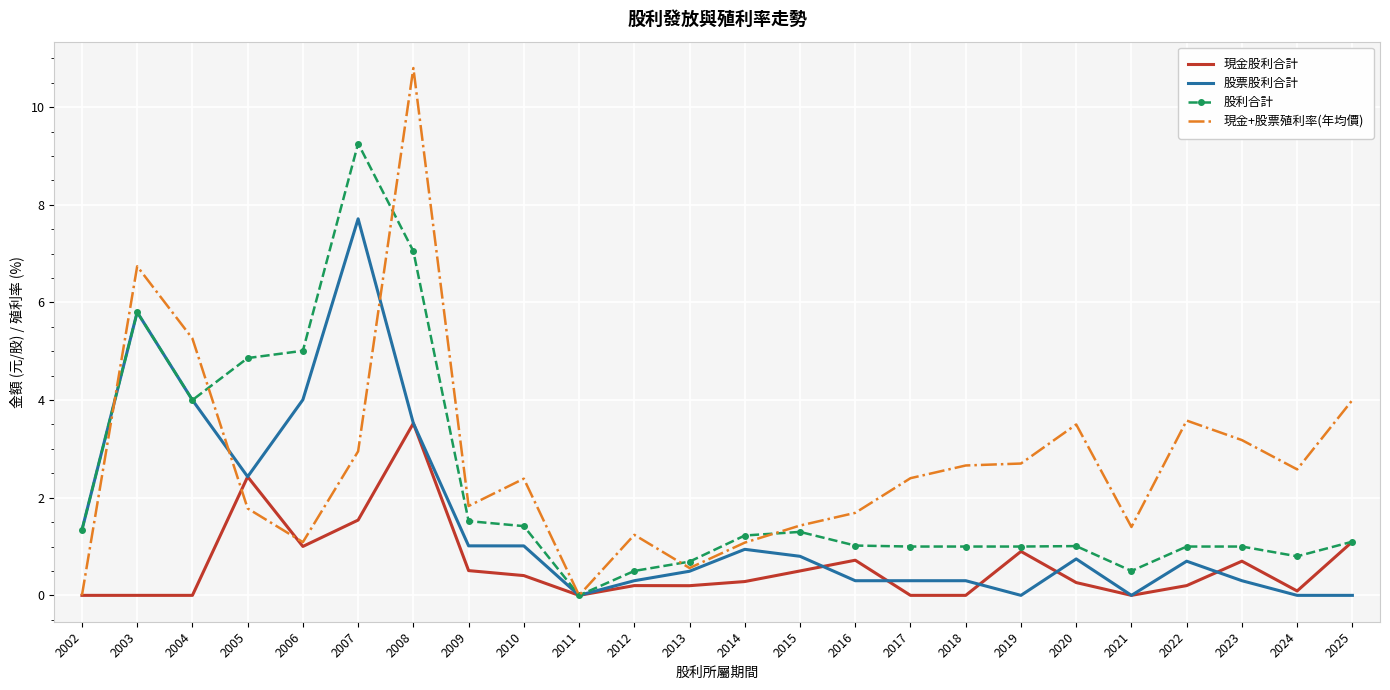

How many categories are shown in the chart?

24